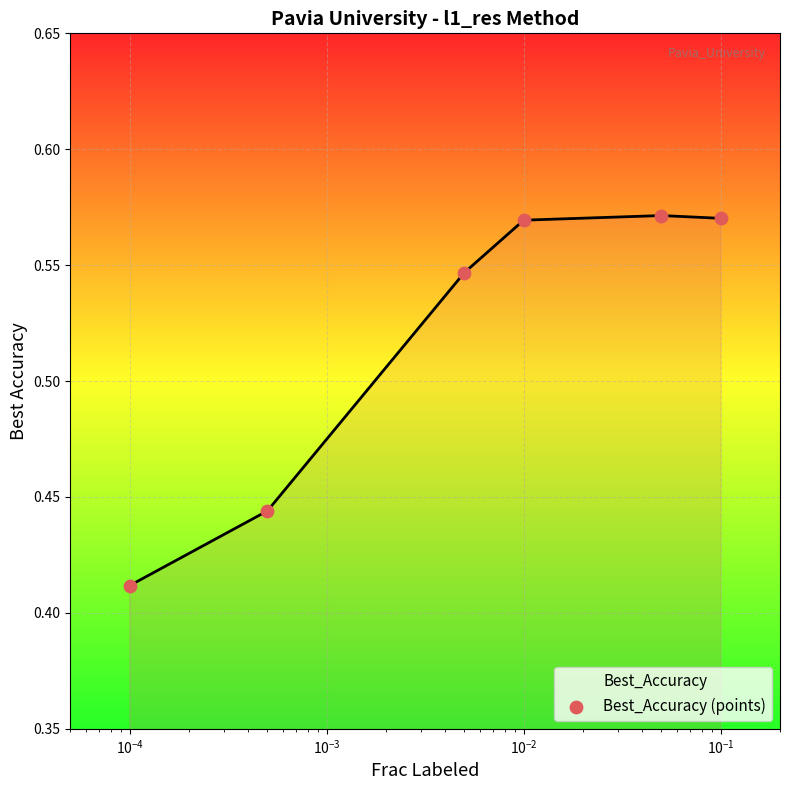

What is the sum of all values?

3.1